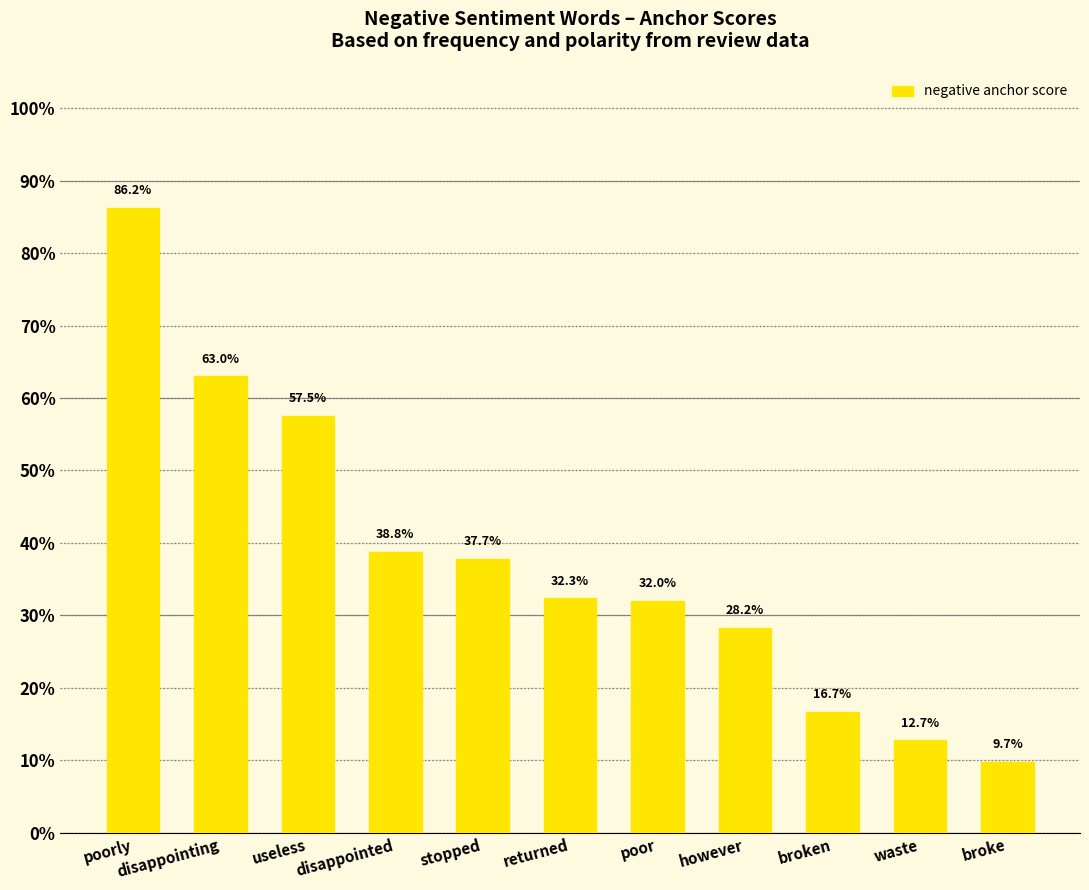

How many bars are there in total?

11